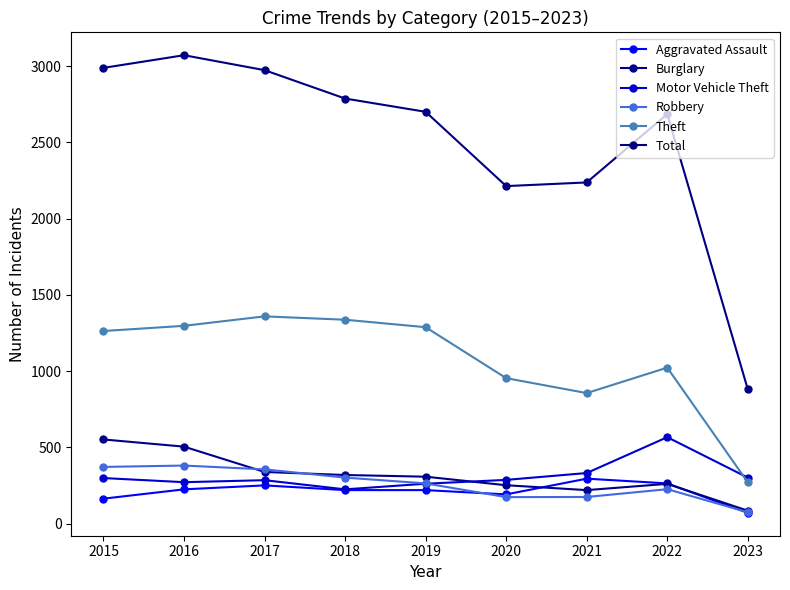

At how many categories does at least one series exceed 1758?

8